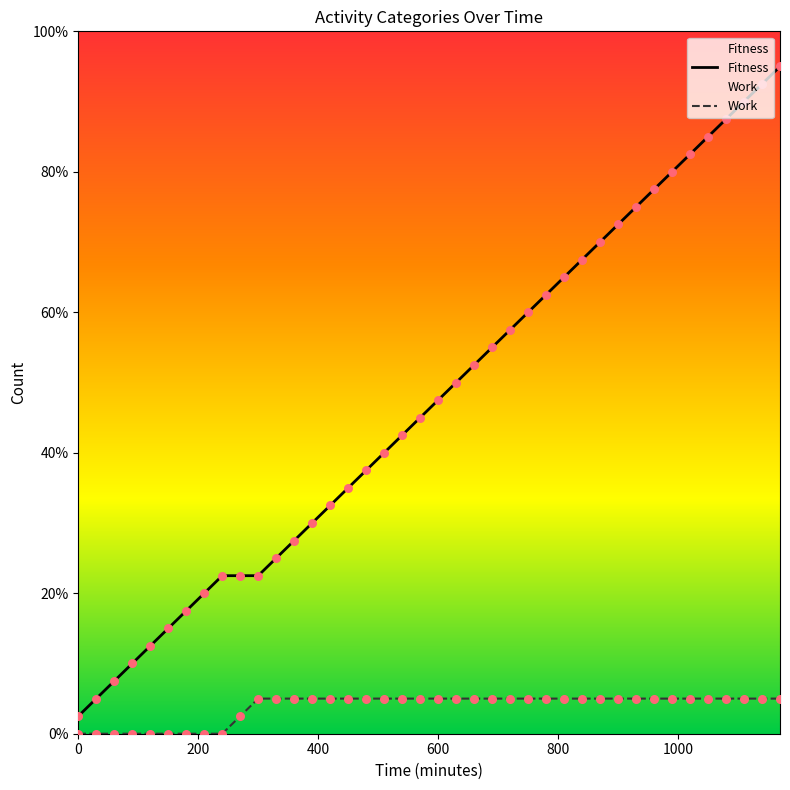

Which series contains the highest Y value?

Fitness